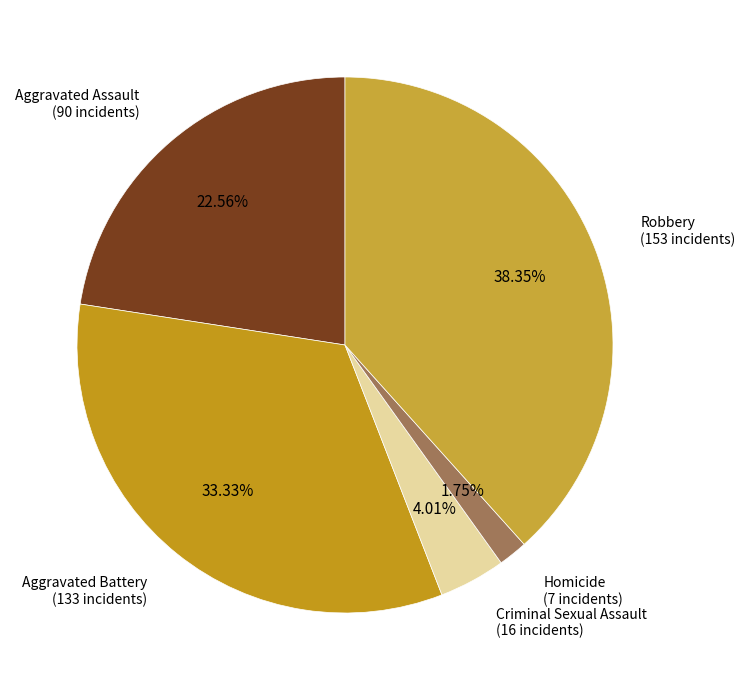

How many slices are in this pie chart?

5